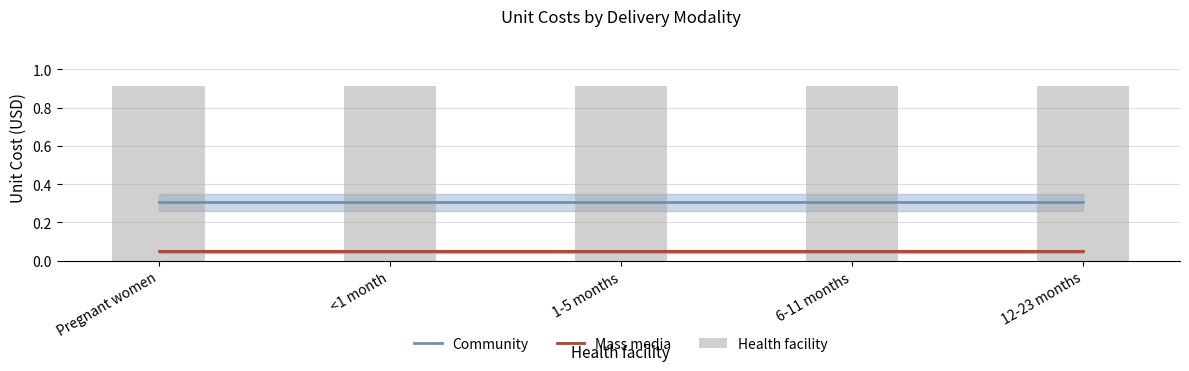

The value of Mass media at <1 month is 0.1. True or false?

True